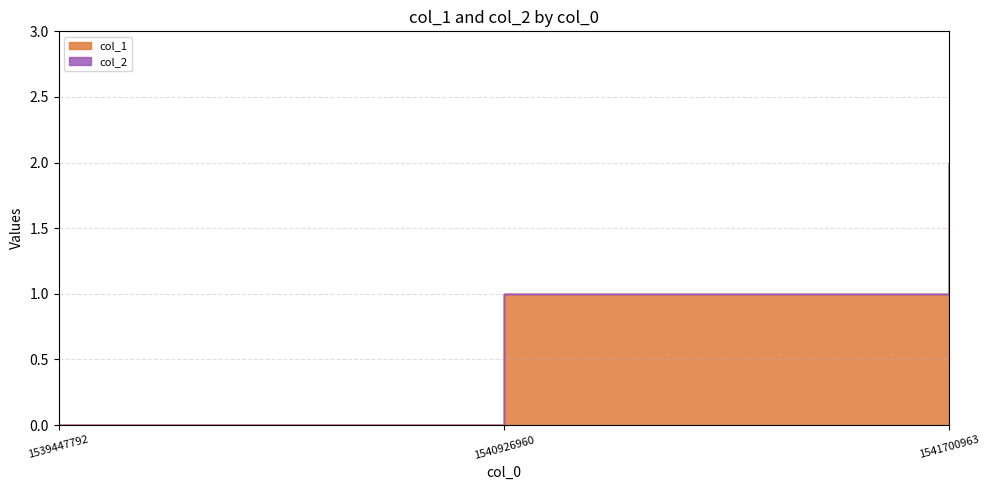

How many values are below 1?

1